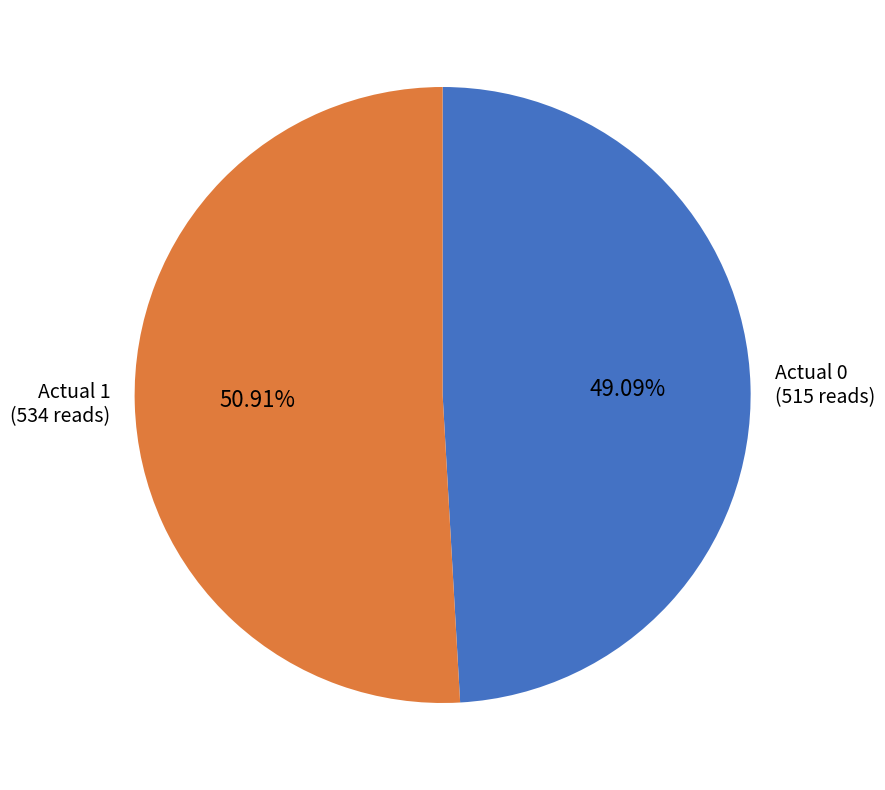

The Actual 0 slice represents 49% of the pie. True or false?

True